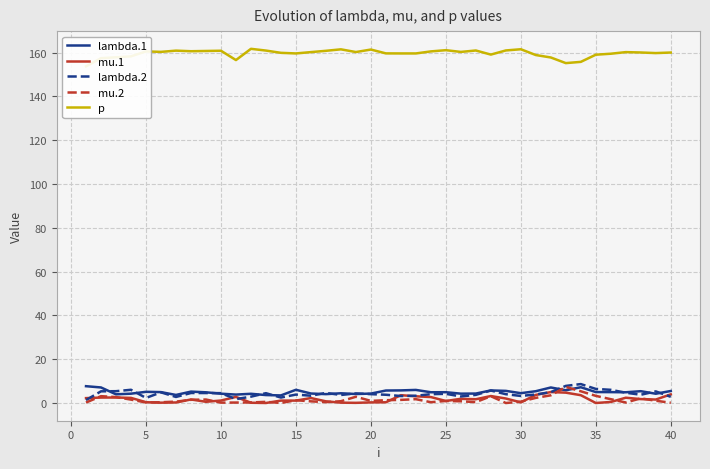

Which series has the largest range (max minus min)?

p